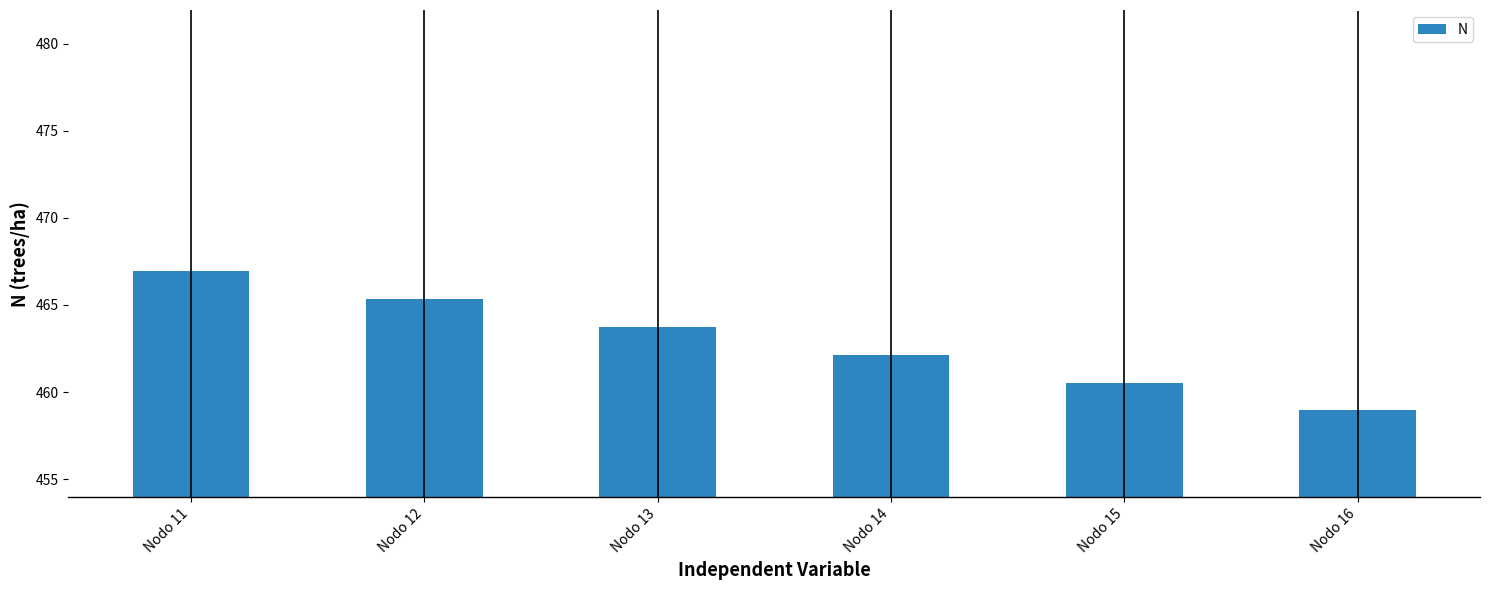

What is the value of the 5th bar from the left?

460.5